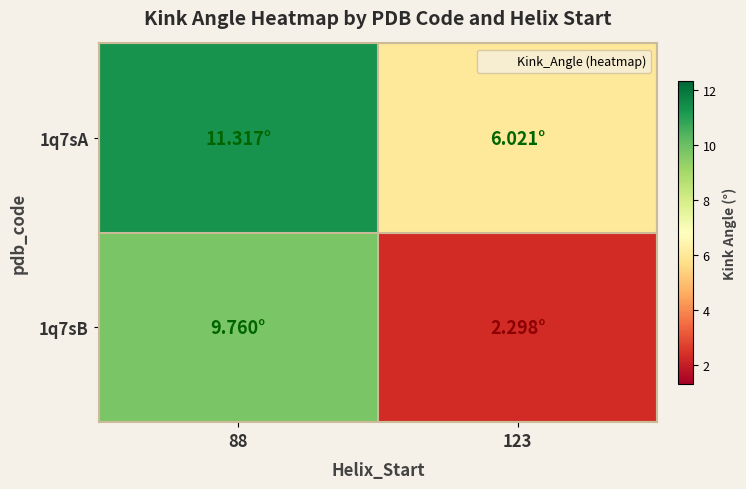

What is the difference between the highest and lowest values at 88?

1.6